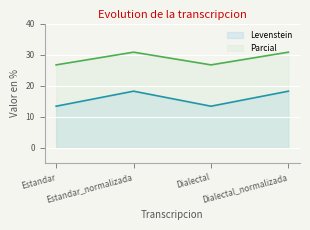

How many categories are shown in the chart?

4